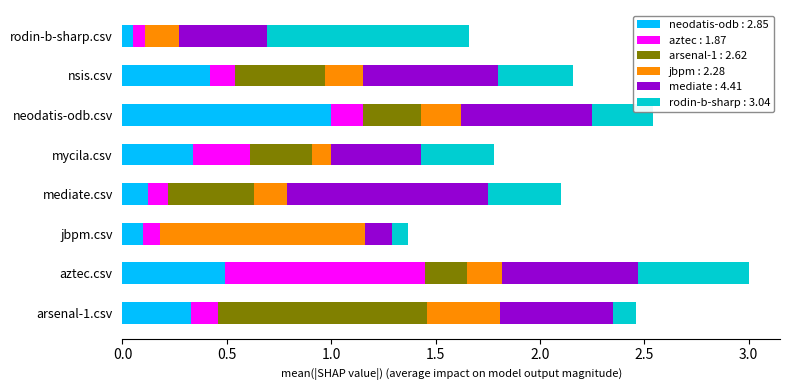

What is the total value across all series at jbpm.csv?

1.4